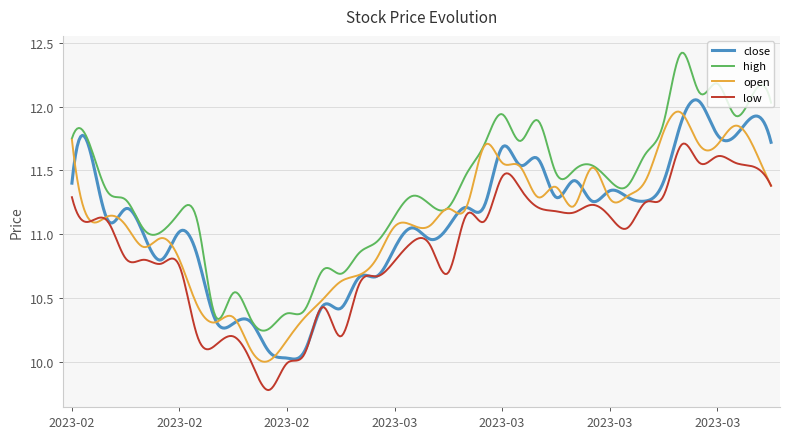

What is the highest value of the high series?

12.4